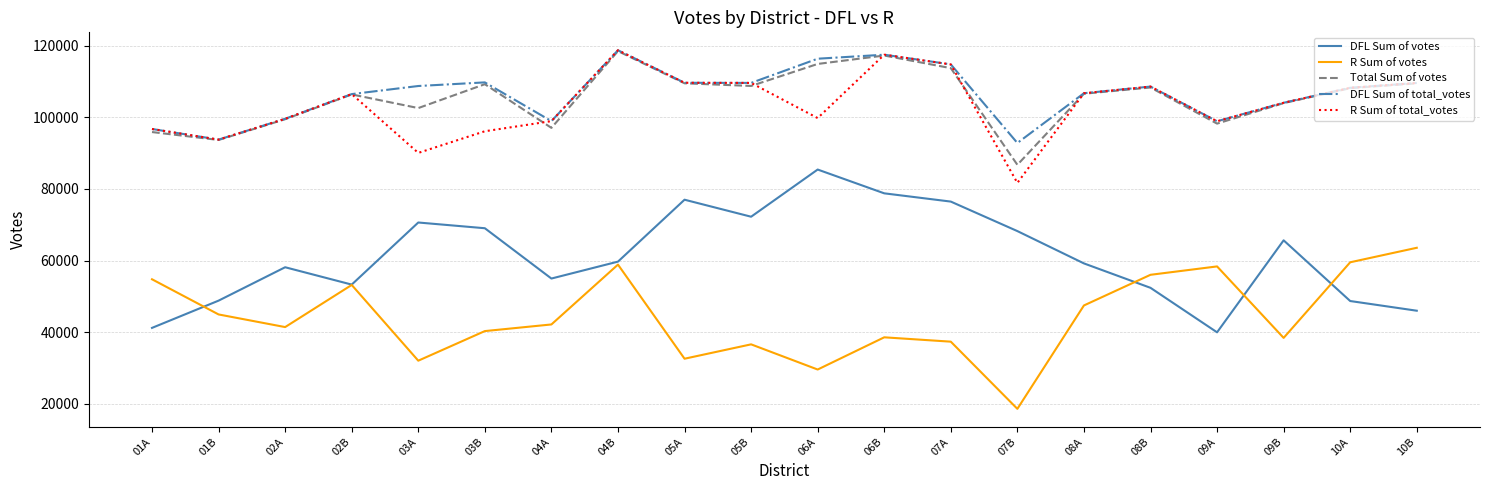

What is the average value of the R Sum of total_votes series?

103514